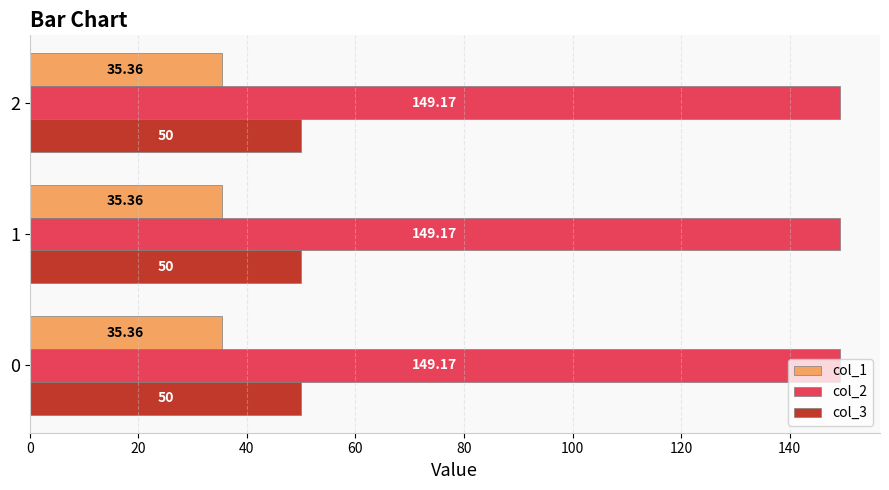

What is the total value across all series at 0?

234.5